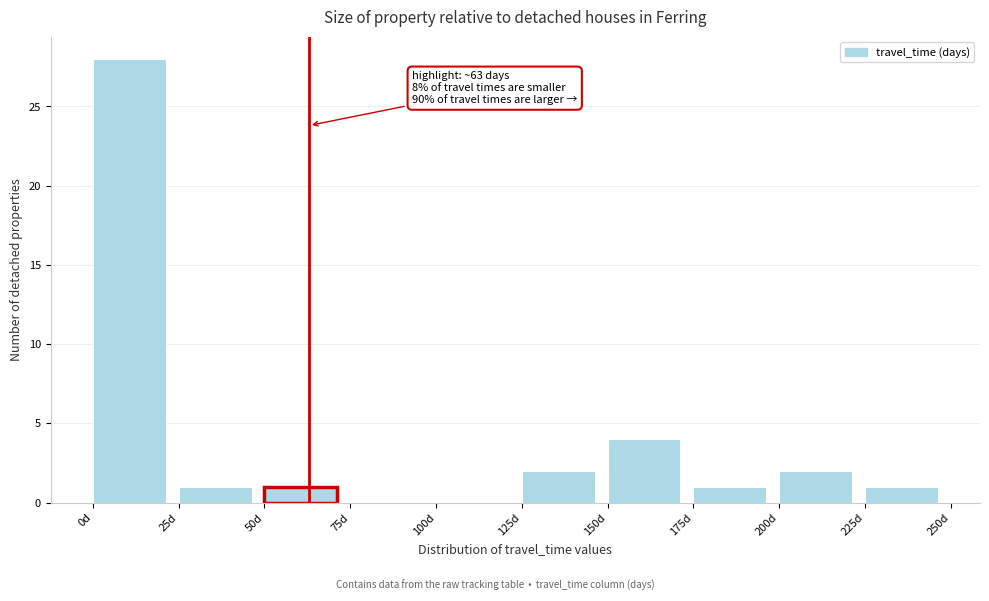

Which range on the x-axis has the tallest bar?

0 to 25